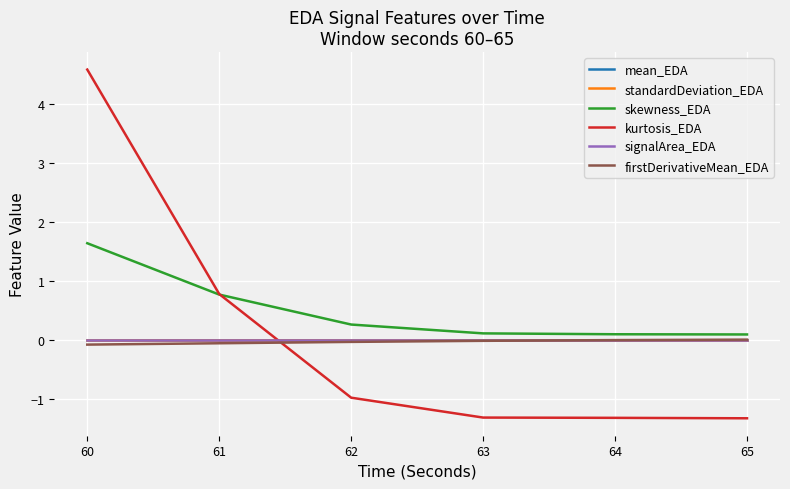

True or false: kurtosis_EDA and signalArea_EDA cross at least once.

True